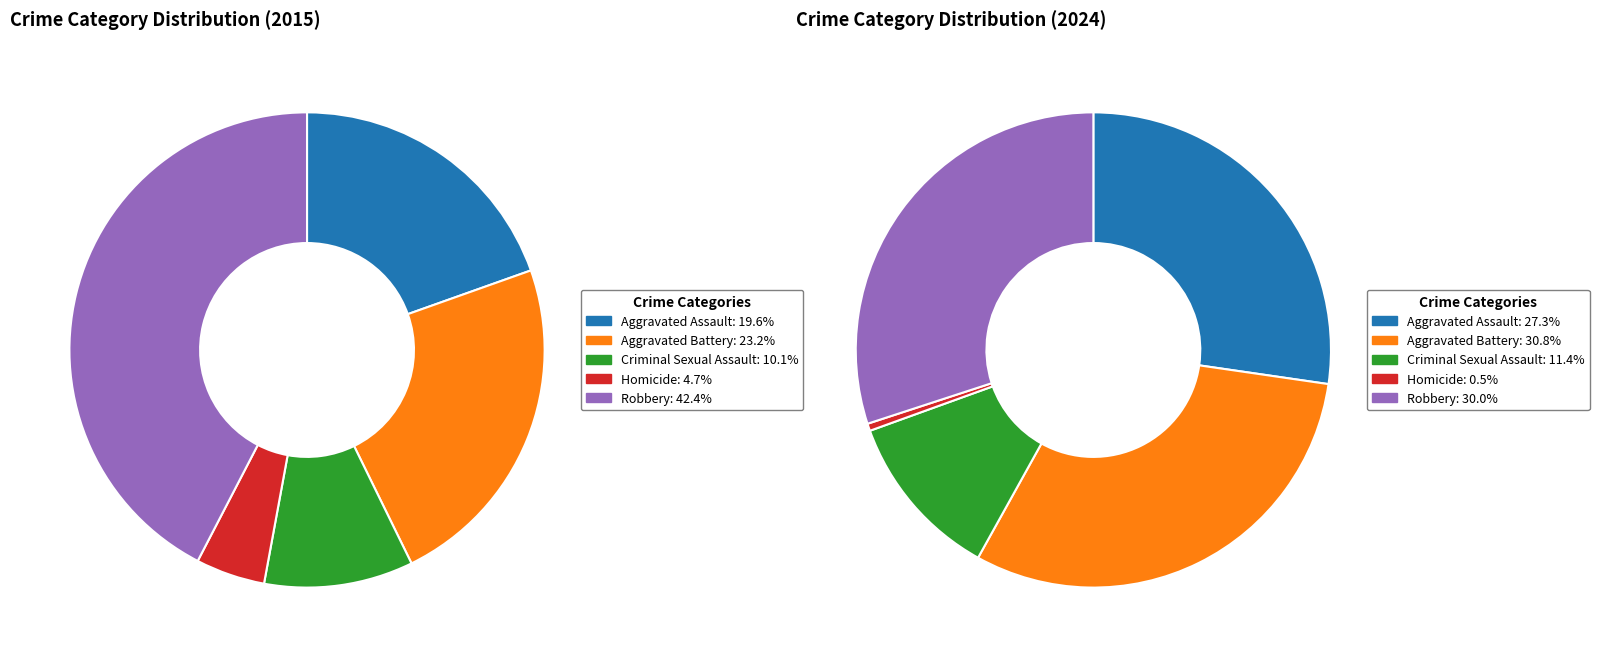

True or false: Aggravated Battery accounts for 1% of the total.

False